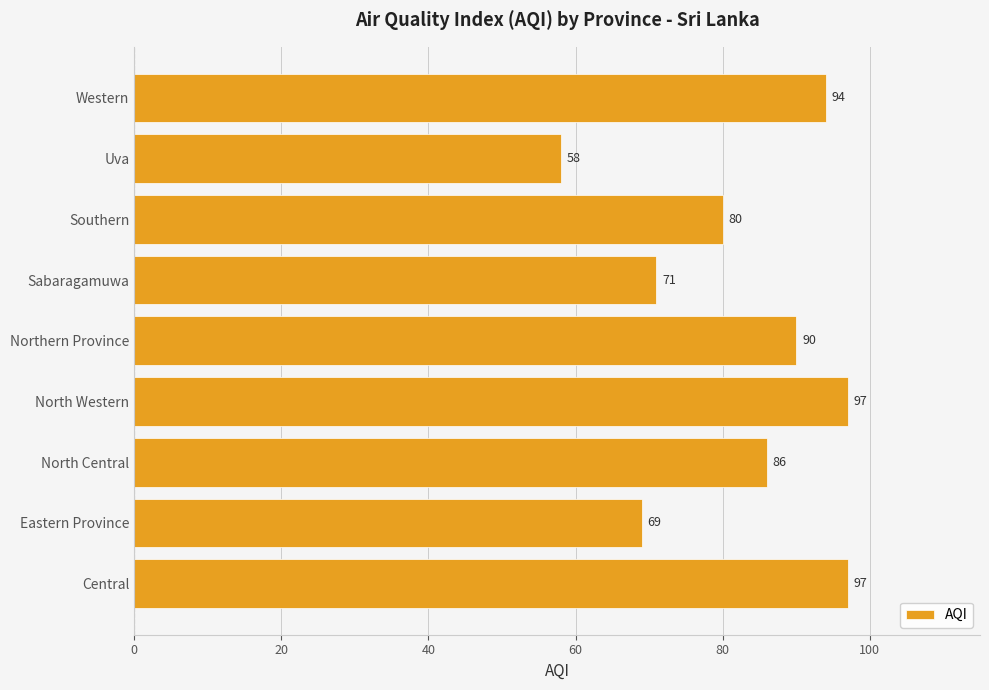

Approximately how many times larger is the value at Northern Province compared to North Western?

0.9